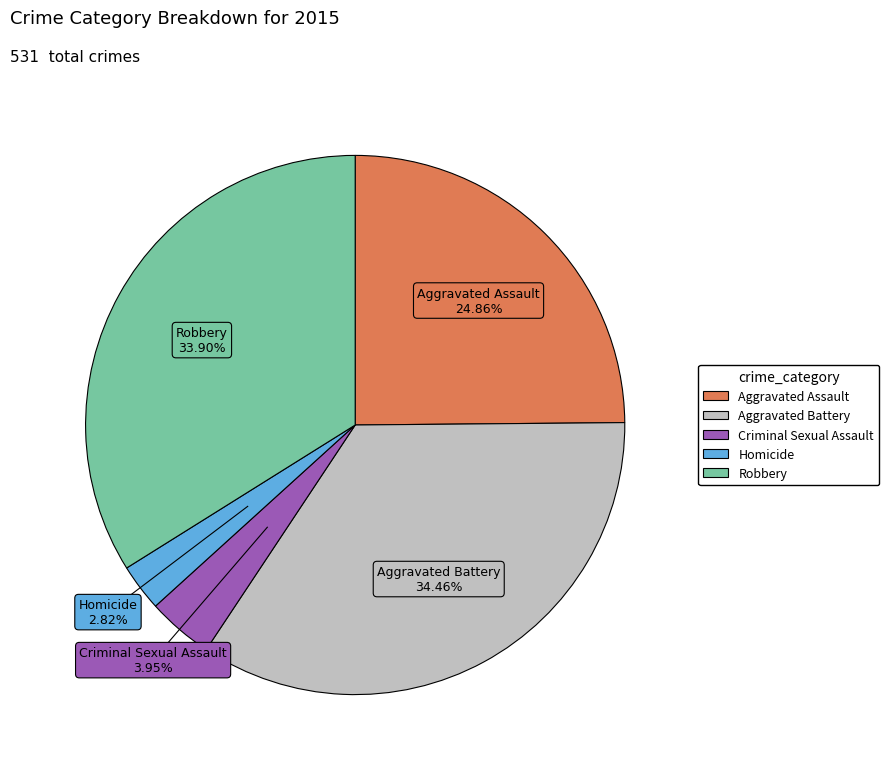

Is there any slice that represents more than half of the pie?

No